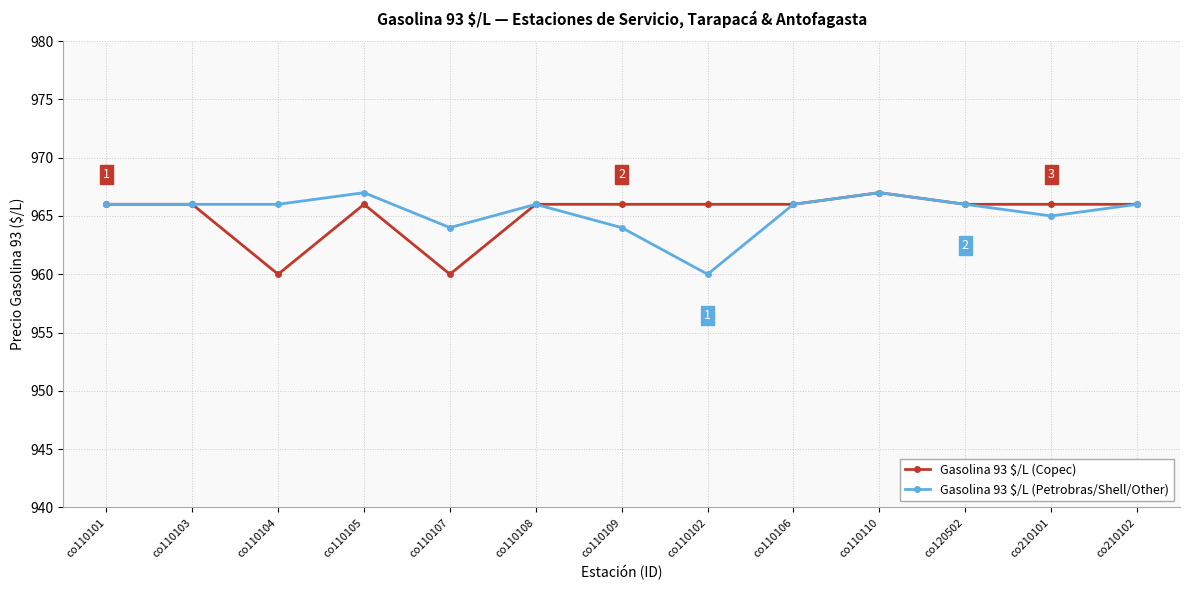

Where is the first local minimum for Gasolina 93 $/L (Copec)?

co110104